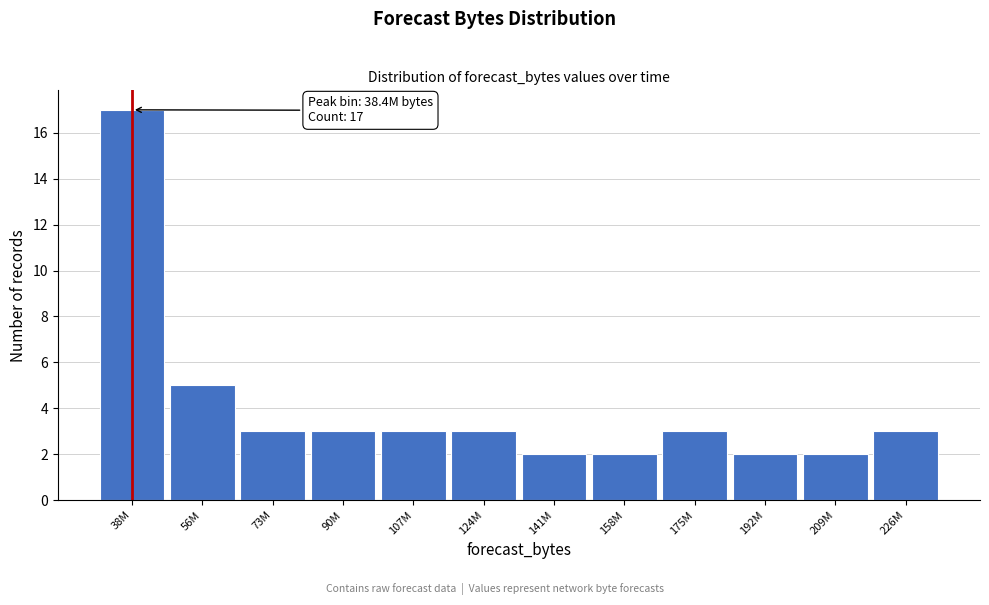

Reading left to right, transcribe all the data shown in this chart.

17	5	3	3	3	3	2	2	3	2	2	3